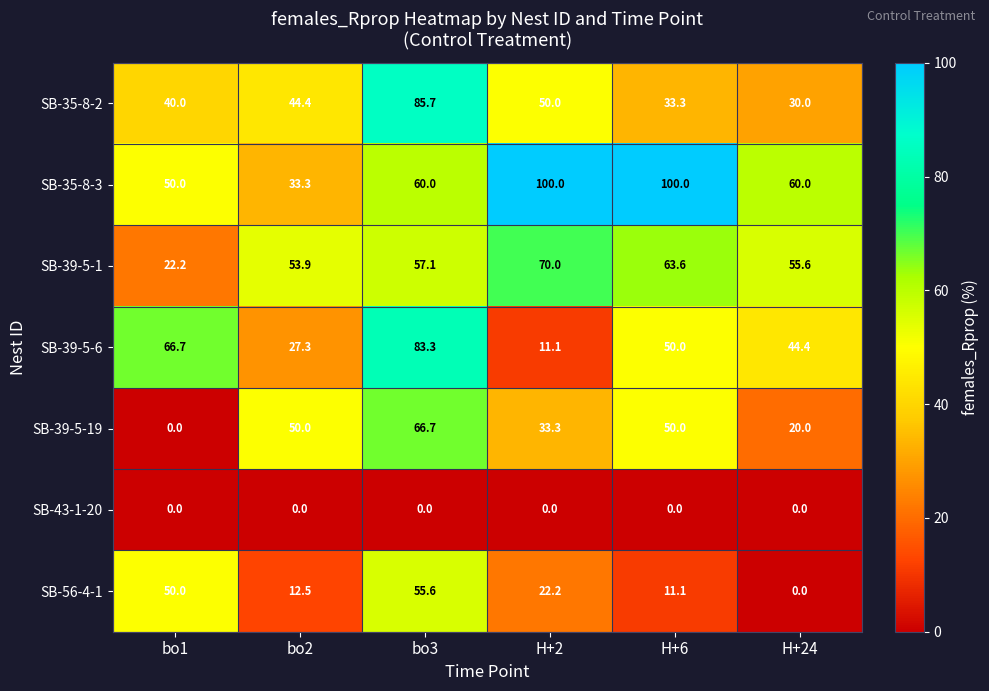

At which category is the sum across all series the highest?

bo3